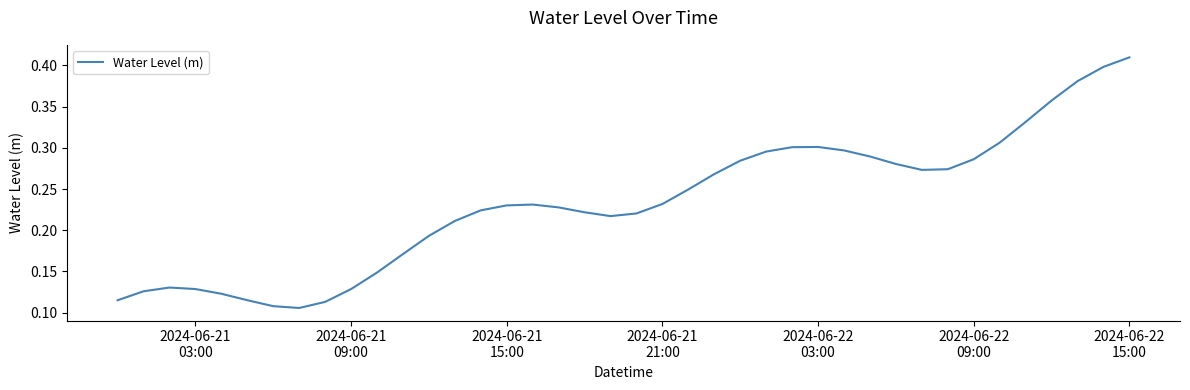

What is the greatest value displayed?

0.4